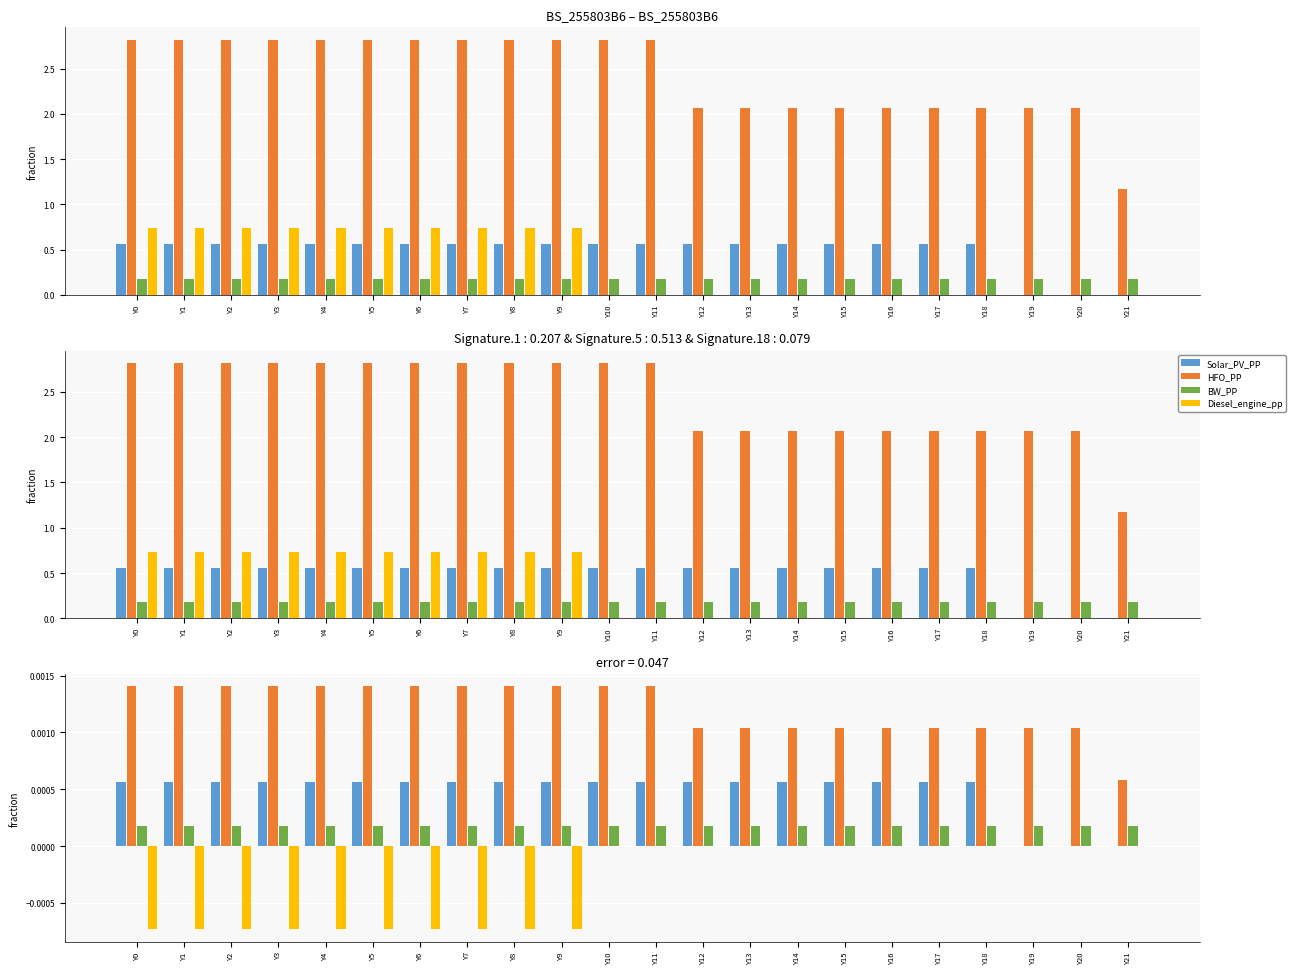

Is the value of Diesel_engine_pp at Y11 greater than the value of Solar_PV_PP at Y1?

No